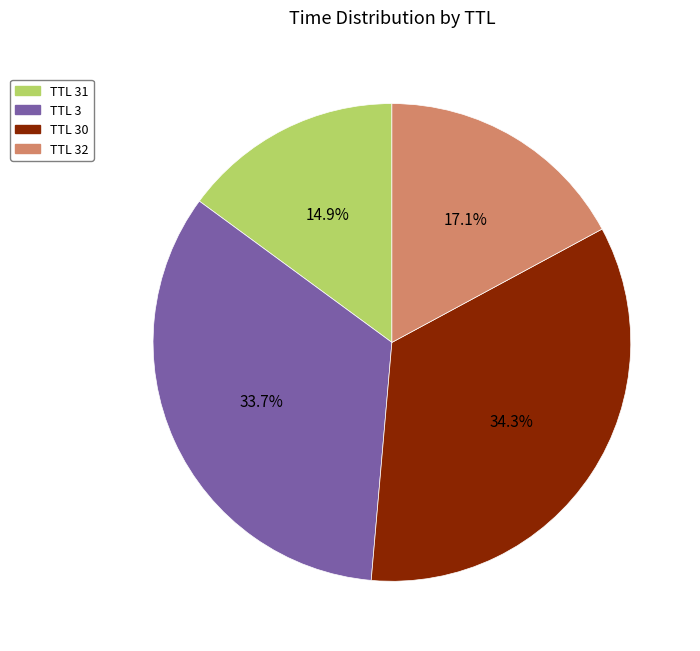

Does any single category account for the majority?

No